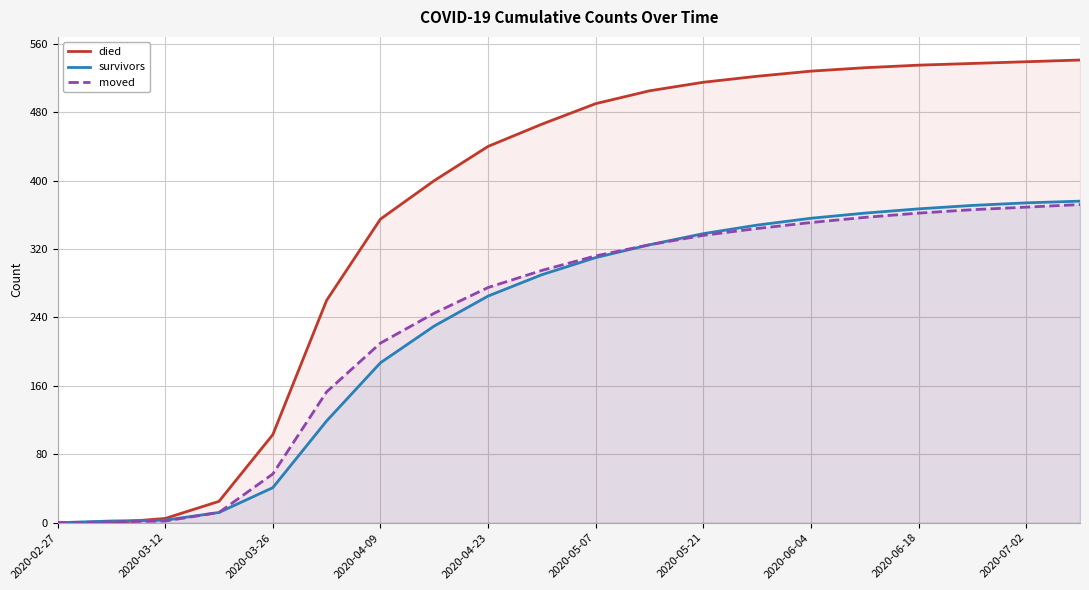

What is the spread (max minus min) of values at 19?

169